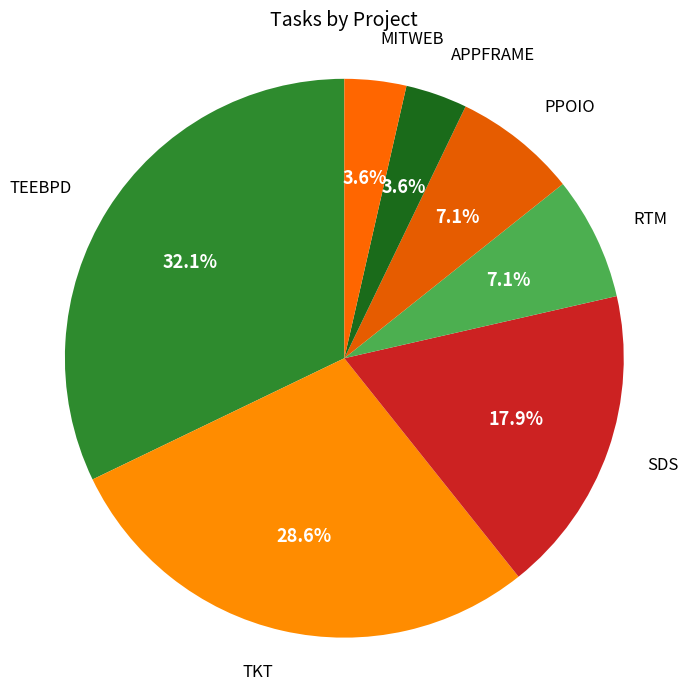

Between TEEBPD and SDS, which is larger?

TEEBPD